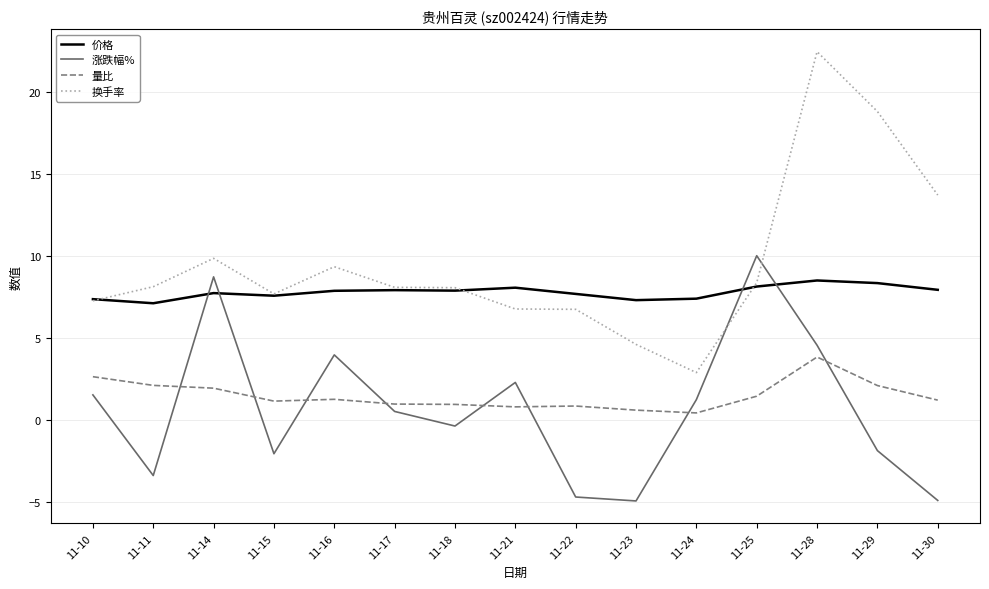

At which label does 换手率 reach its minimum?

11-24